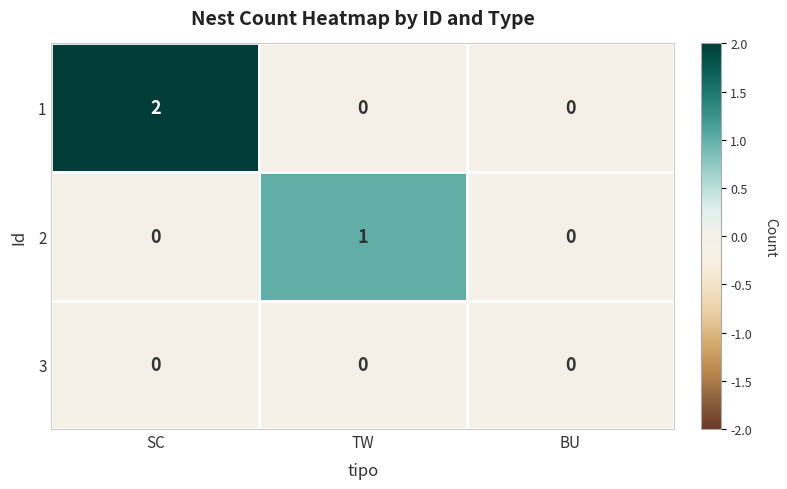

Reading right to left, what are all the values shown in this chart?

1: 0	0	2
2: 0	1	0
3: 0	0	0